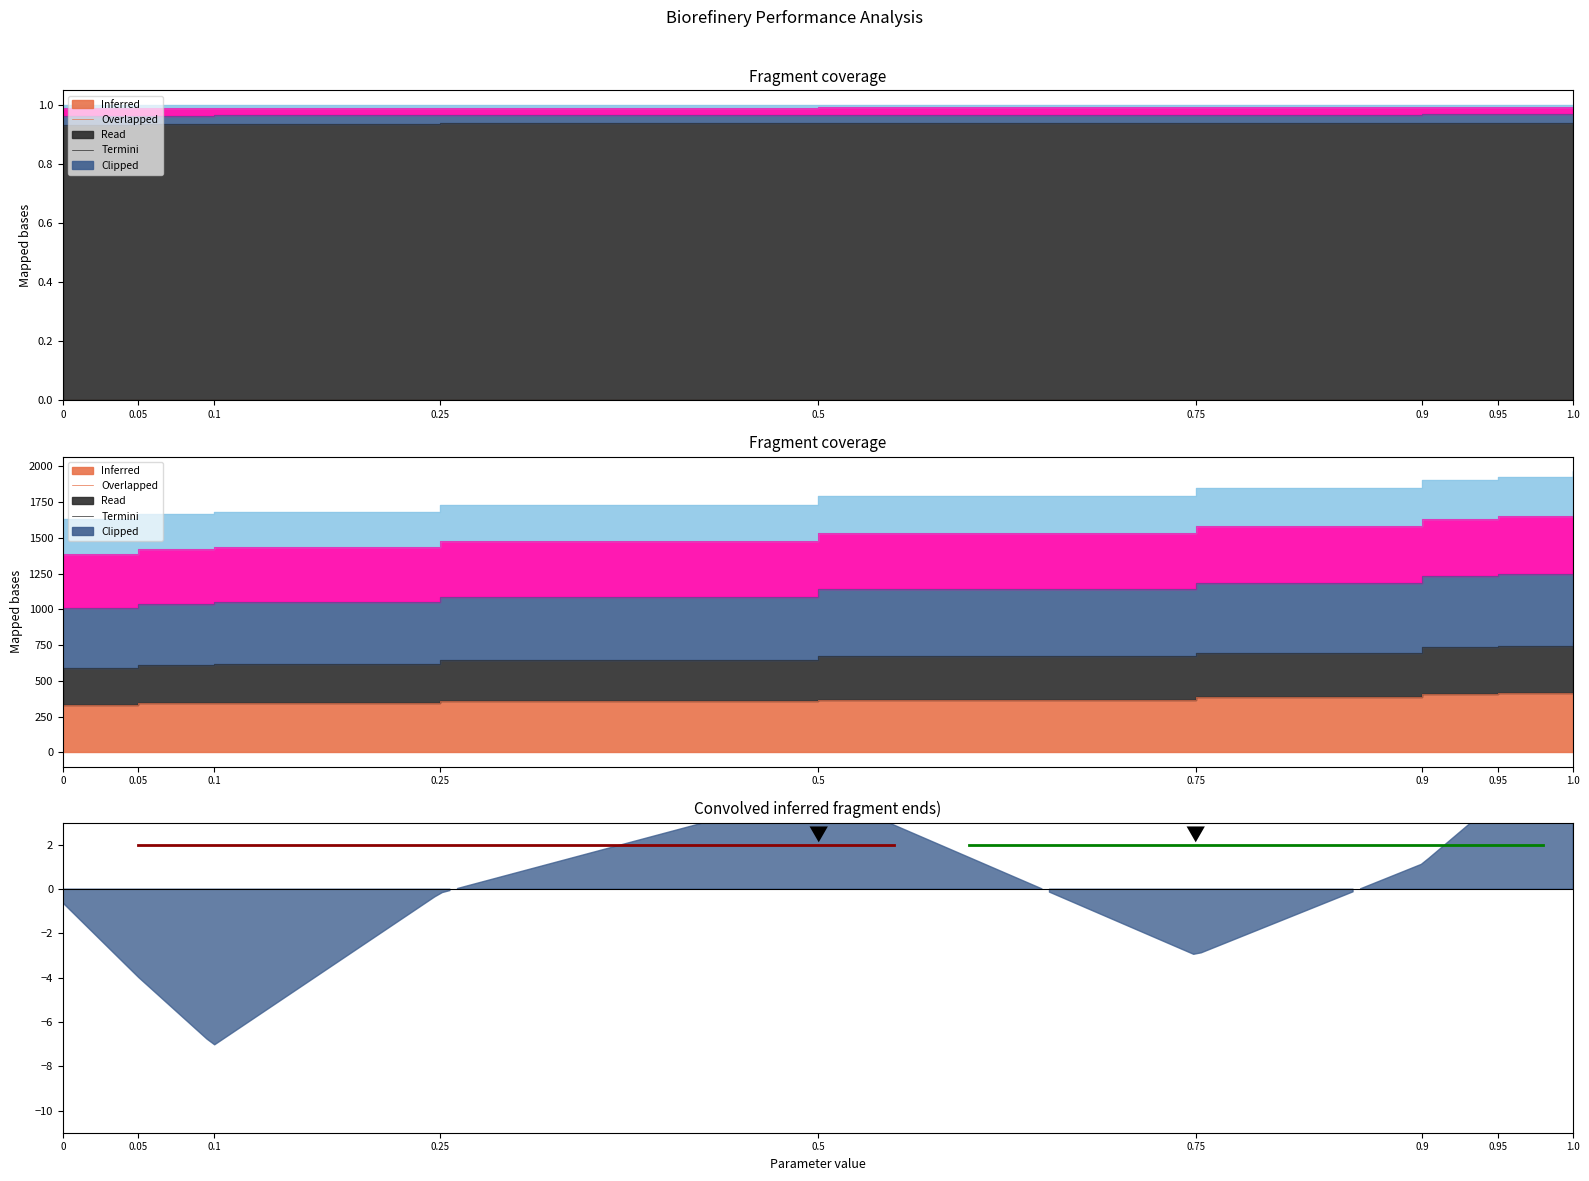

True or false: Product yield [kg/hr] has more than 1 interior local peaks.

False